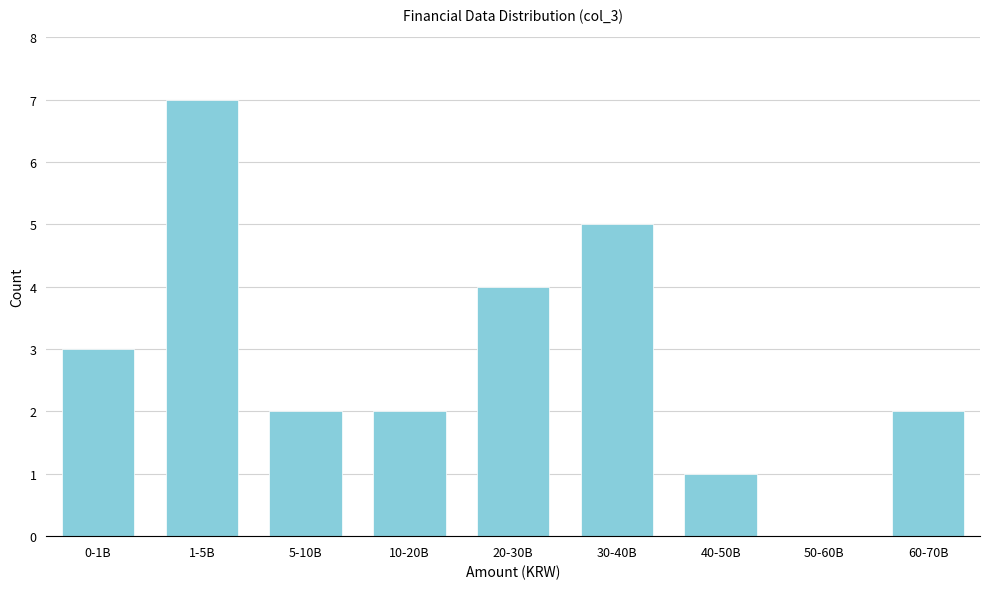

Reading right to left, extract all data points from this chart.

60-70B=2	50-60B=0	40-50B=1	30-40B=5	20-30B=4	10-20B=2	5-10B=2	1-5B=7	0-1B=3